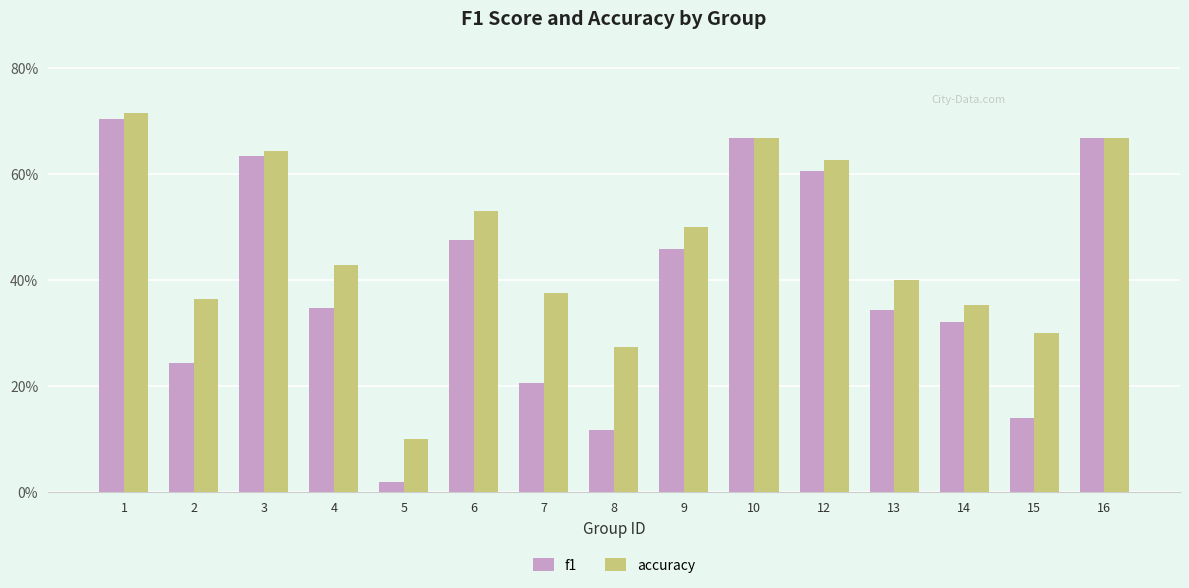

What is the total value across all series at 8?

0.4